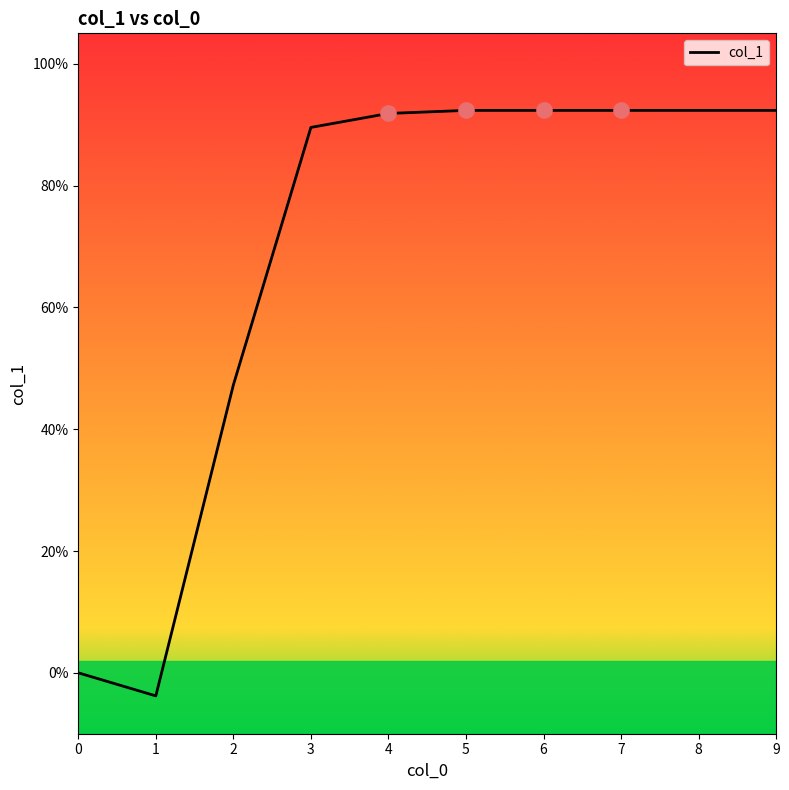

What is the change in value from 3 to 7?

+2.8